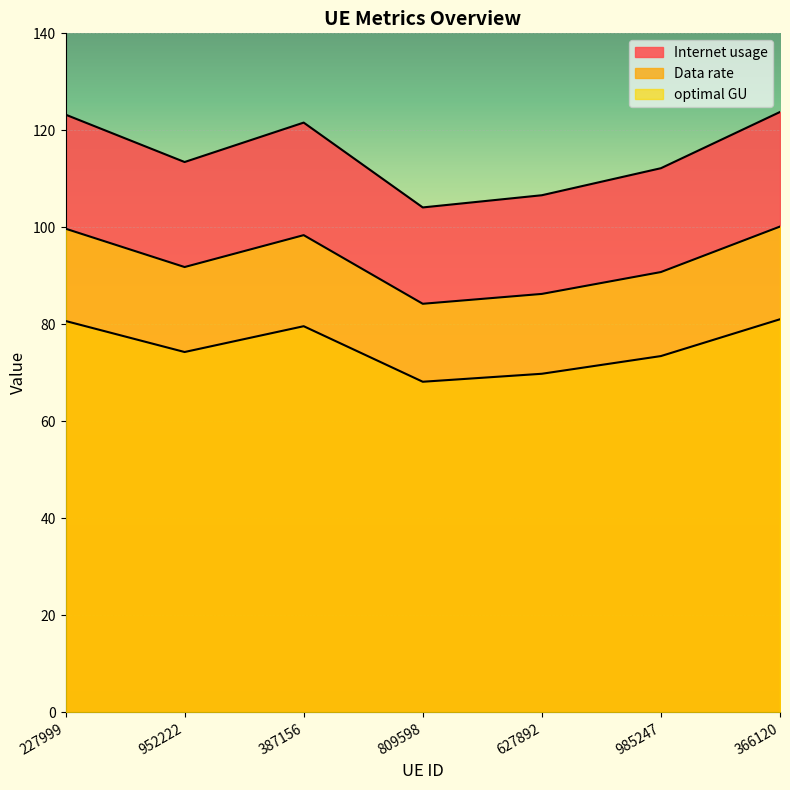

What is the maximum value for optimal GU?

100.2